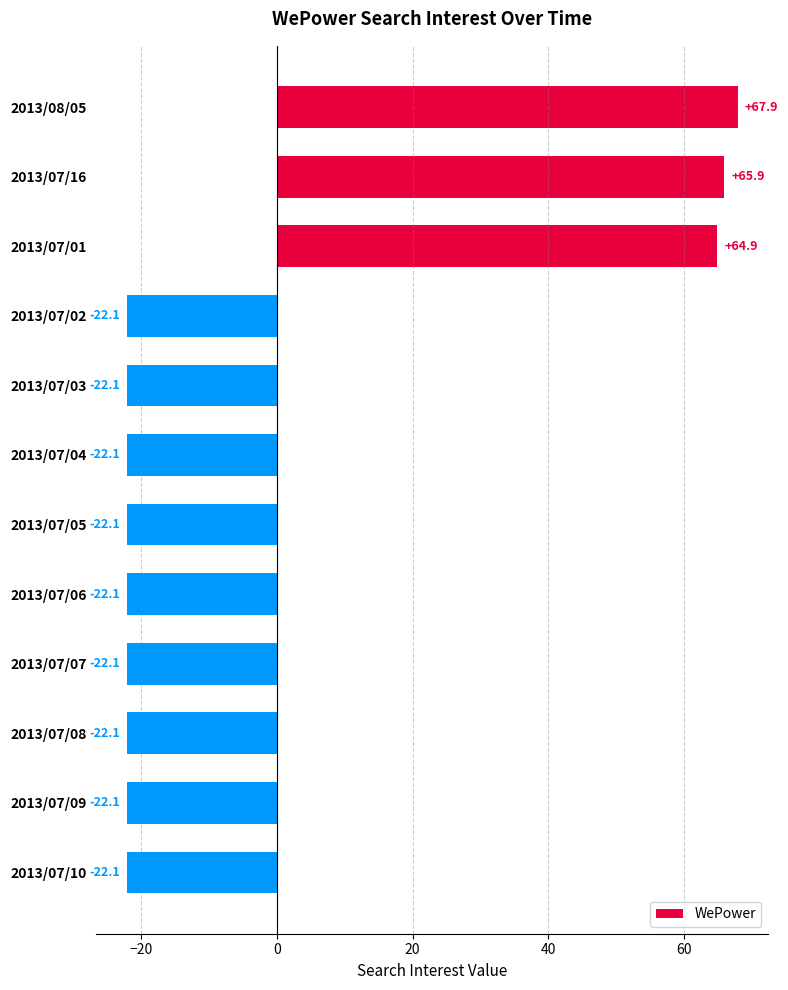

True or false: the data shows -22.1 at 2013/07/03.

True